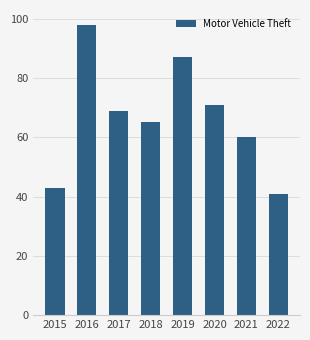

What is the difference between the maximum and second lowest values?

55